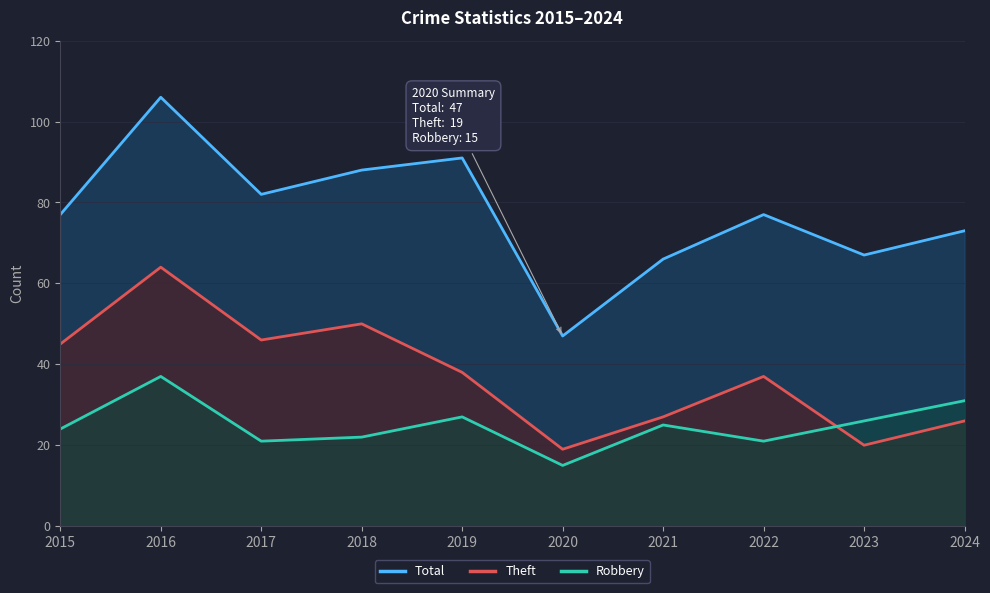

True or false: Total has a value of 108 at 2015.

False